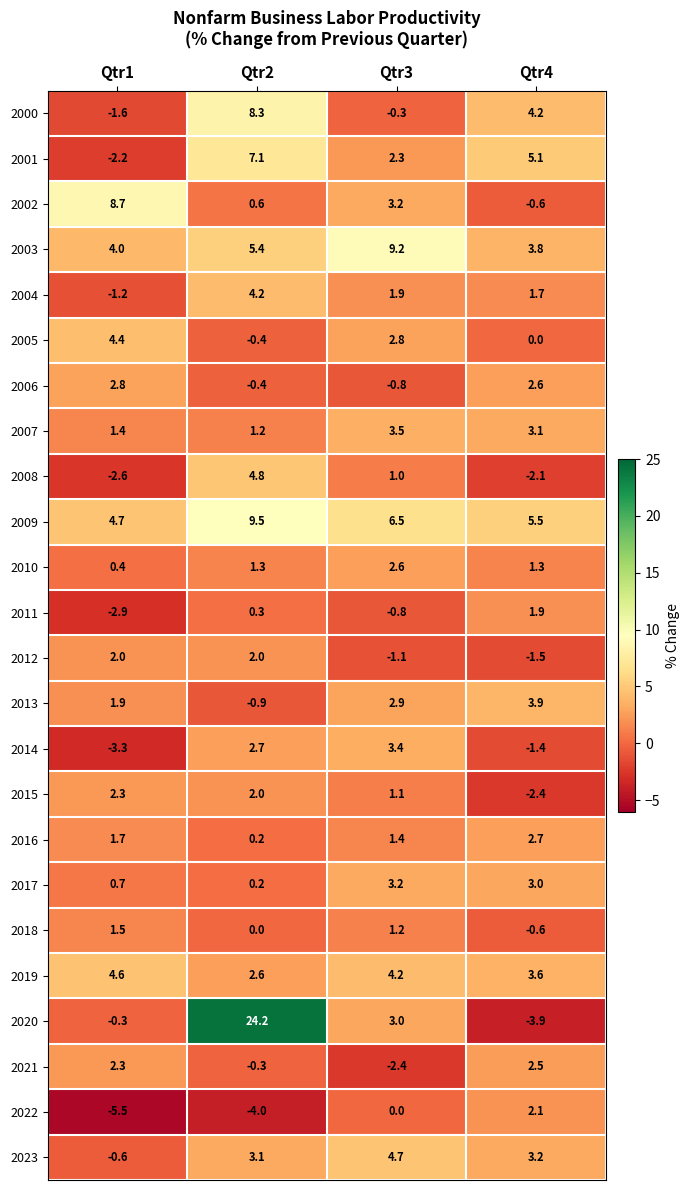

What is the difference between the highest and lowest values at Qtr3?

11.6